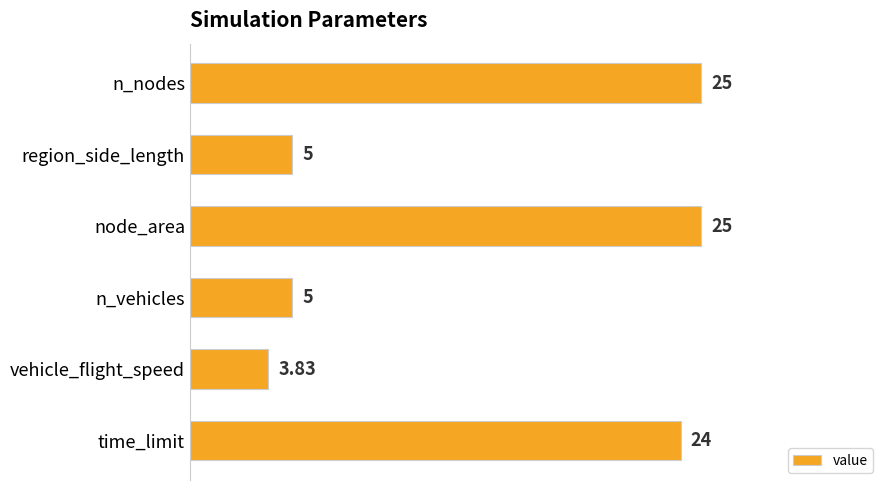

Count the number of data series in this chart.

1